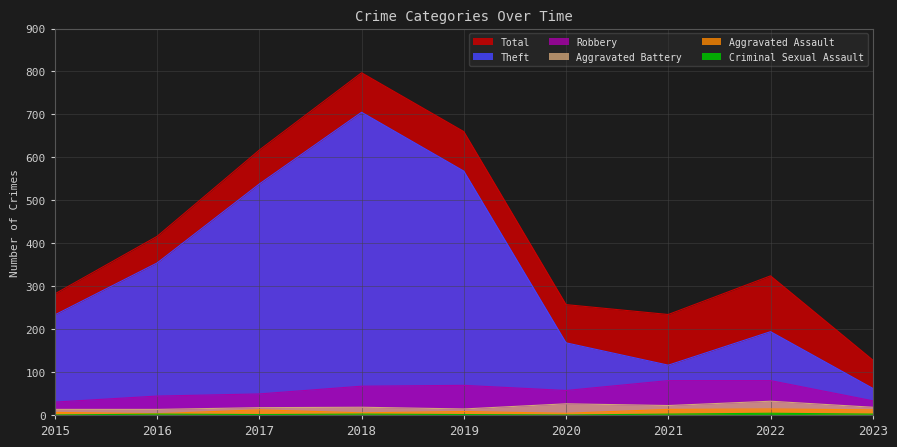

Where is the first local minimum for Total?

2021